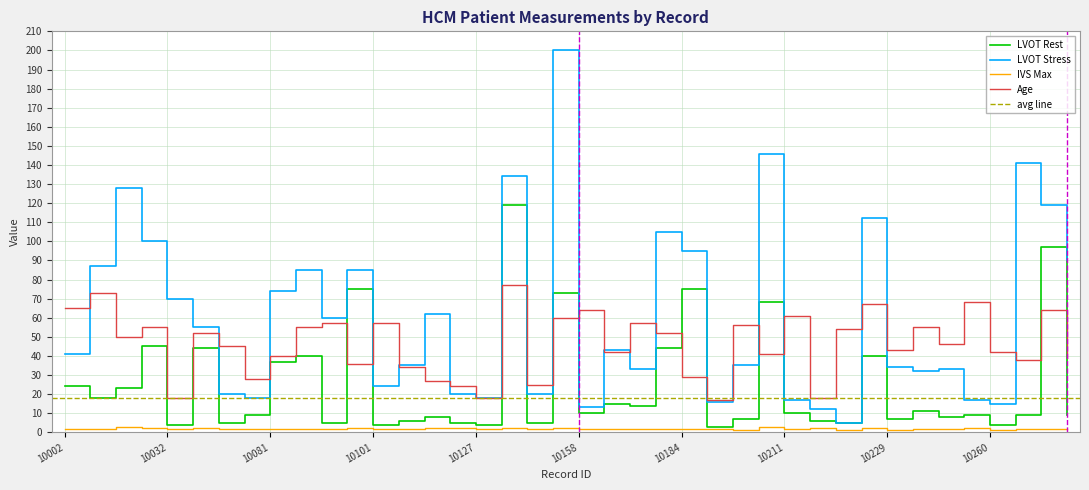

True or false: IVS Max and Age cross at least once.

False